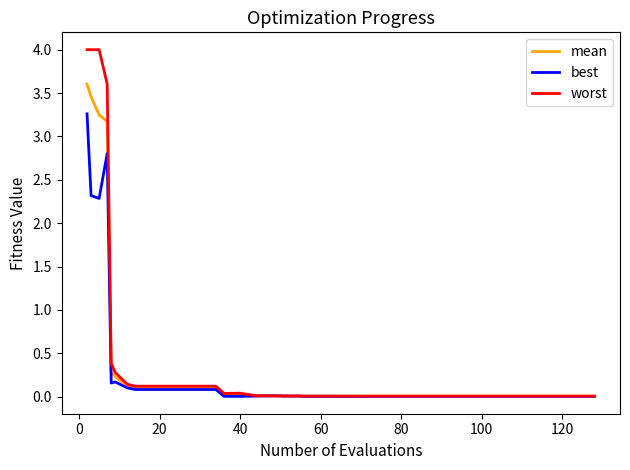

Rank the series by their maximum value, from lowest to highest.

best, mean, worst